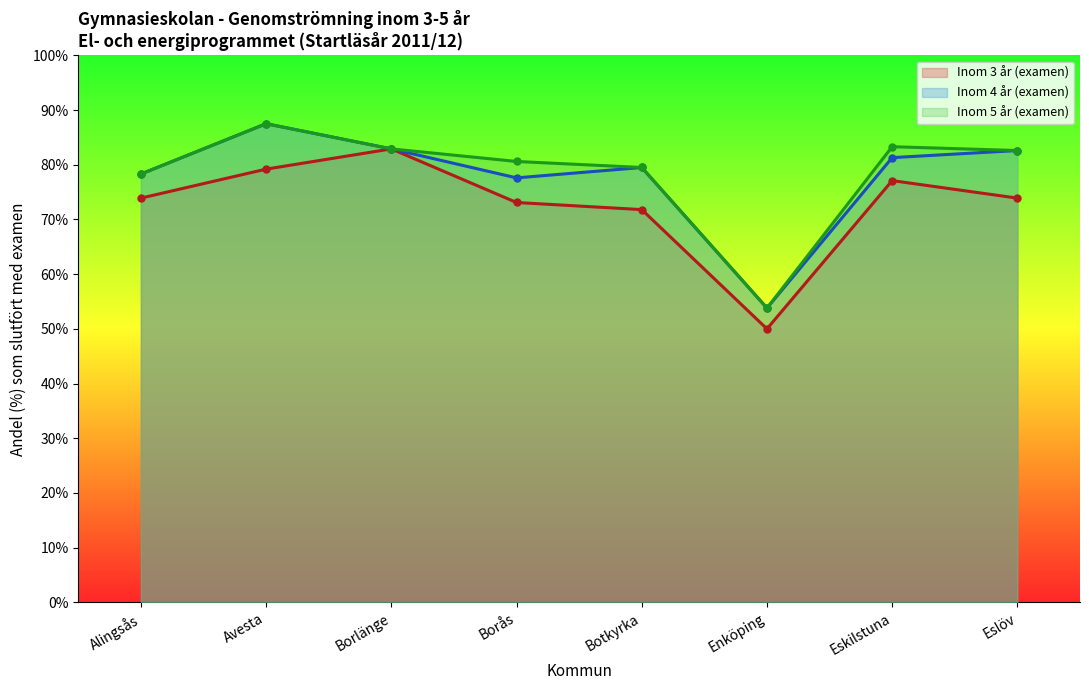

What is the value of the Inom 3 år (examen) point at the 4th from the left?

73.1